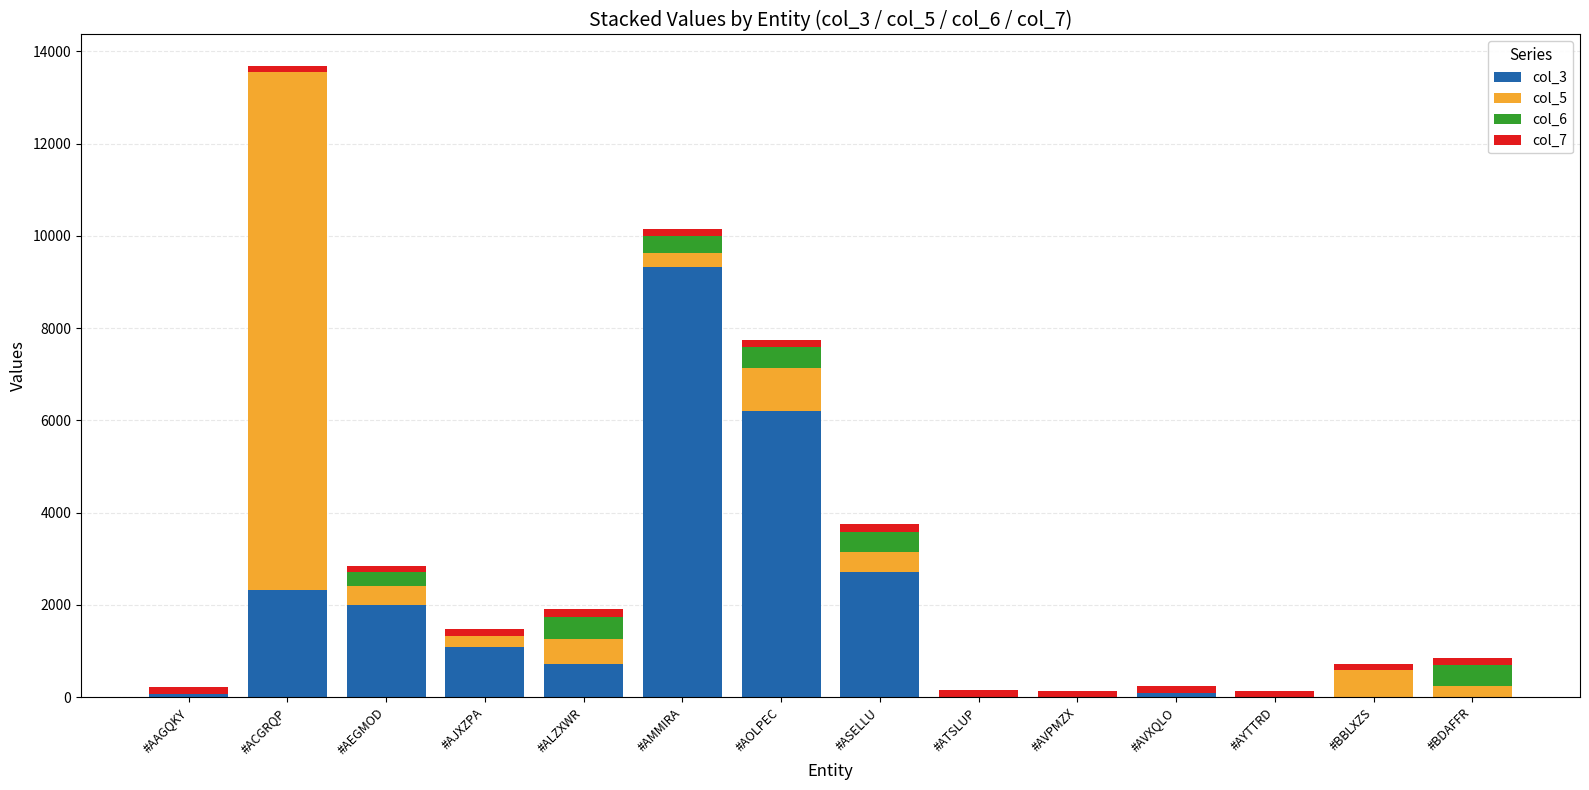

Which category has the highest value in the col_3 series?

#AMMIRA